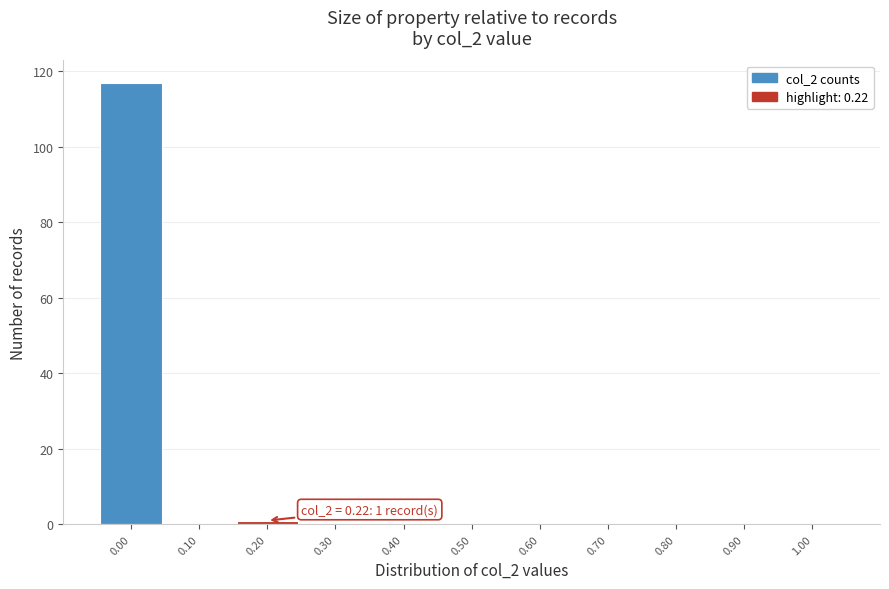

Reading right to left, list all the values displayed in this chart.

1.00=0	0.90=0	0.80=0	0.70=0	0.60=0	0.50=0	0.40=0	0.30=0	0.20=1	0.10=0	0.00=117